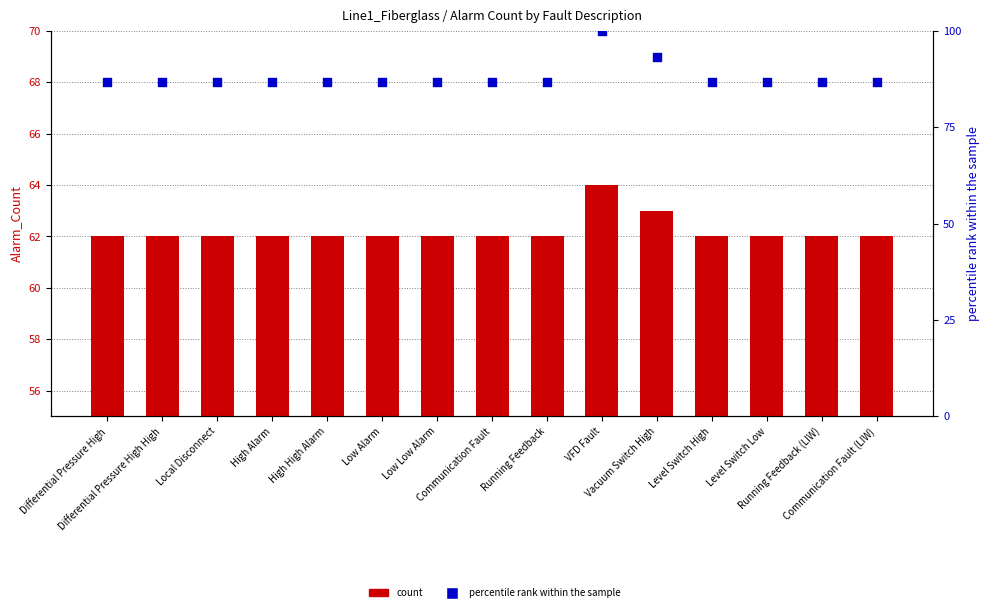

What is the total value across all series at High Alarm?

148.7